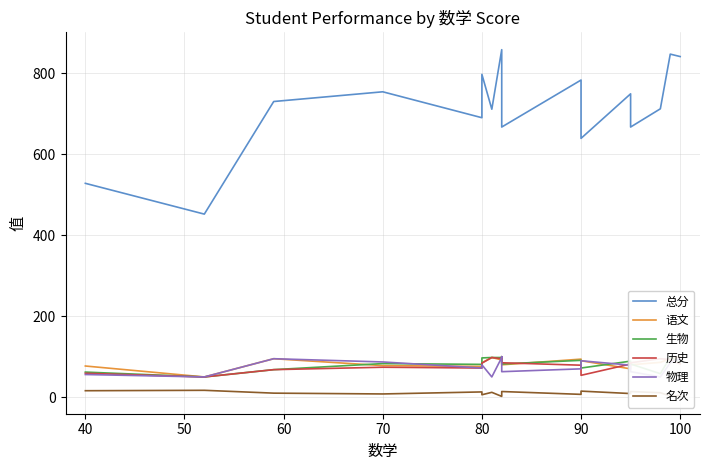

True or false: 生物 and 历史 cross at least once.

True